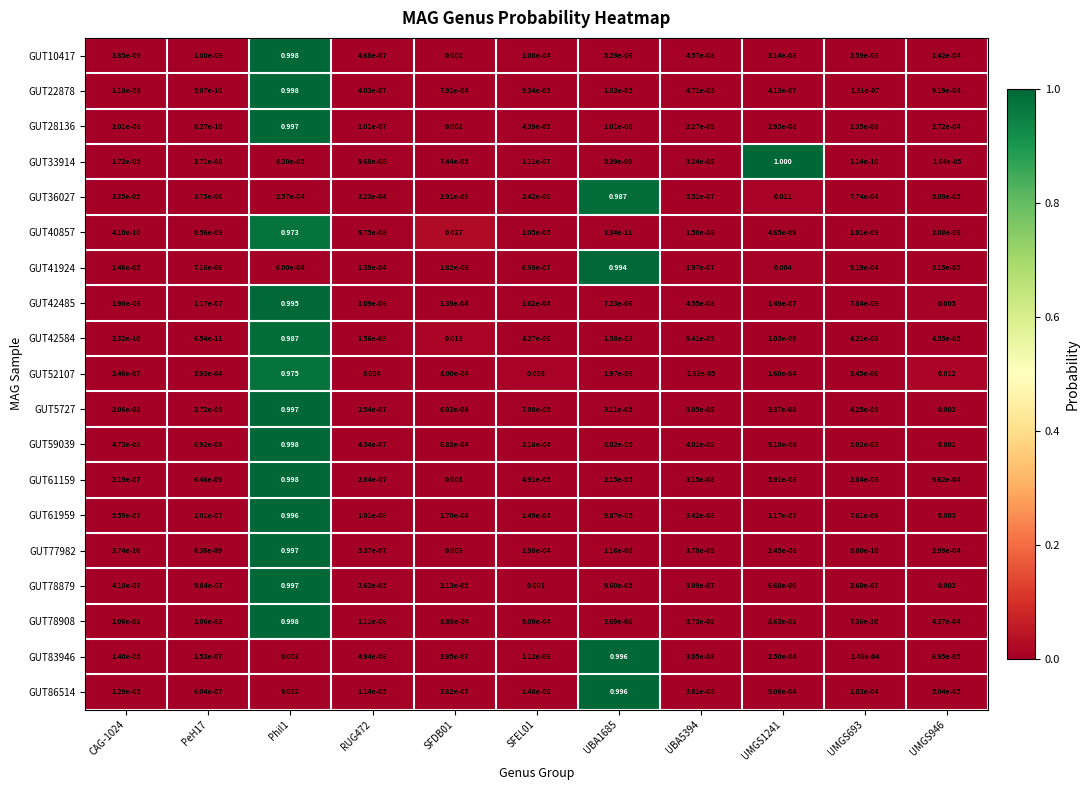

At how many categories does at least one series exceed 0?

11